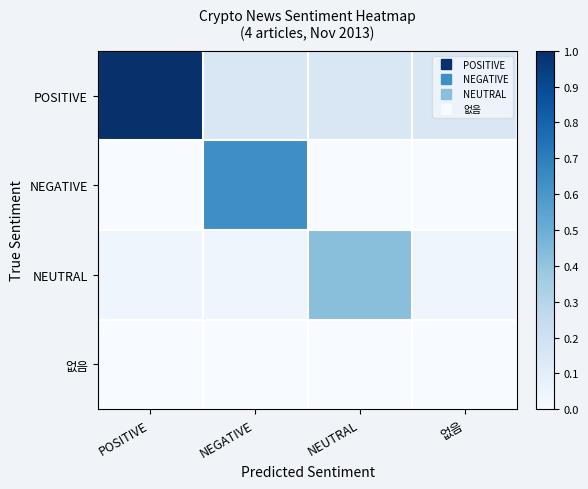

What is the spread (max minus min) of values at NEUTRAL?

0.4